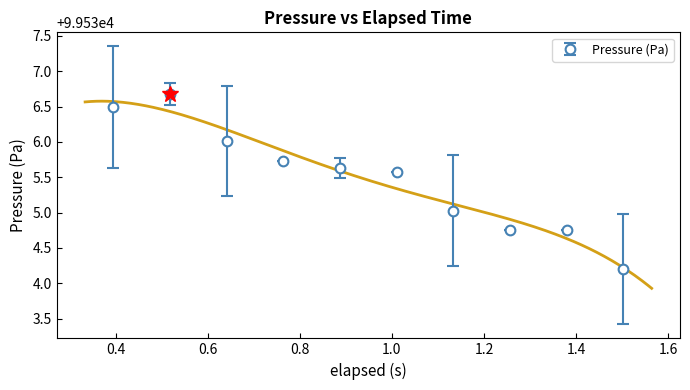

True or false: pressure and elapsed intersect in this chart.

False